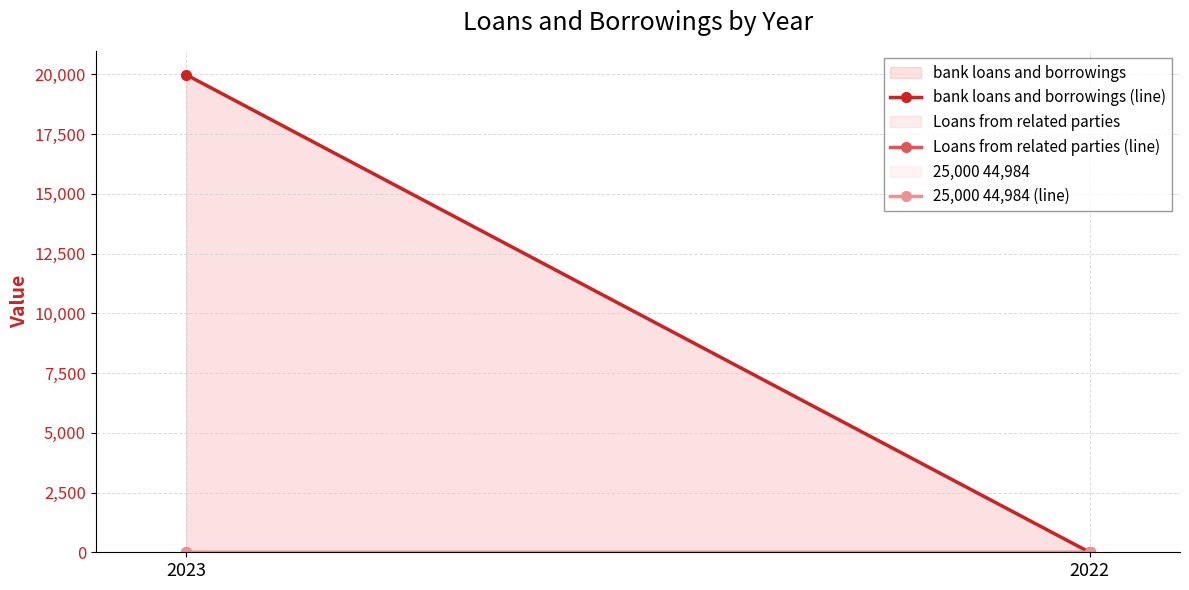

What is the total value across all series at 2023?

19984